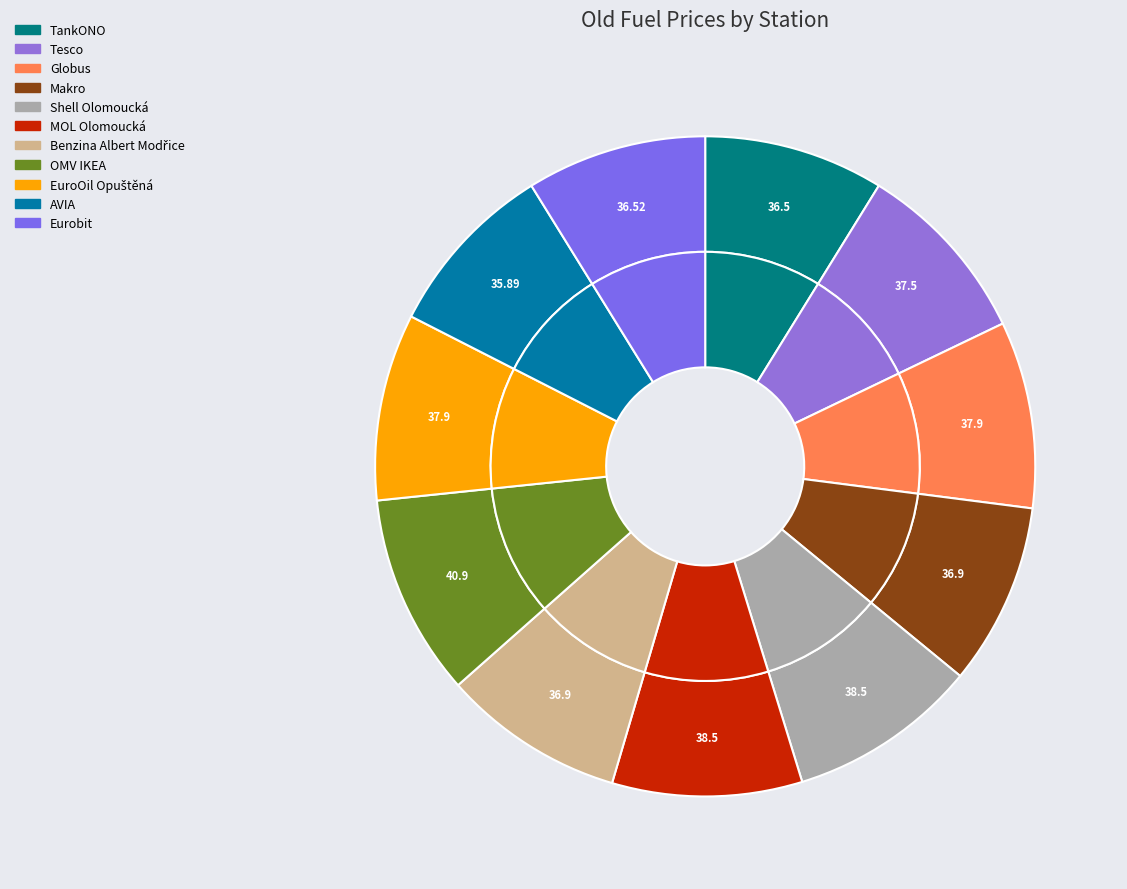

What portion of the pie excludes EuroOil Opuštěná?

90.8%